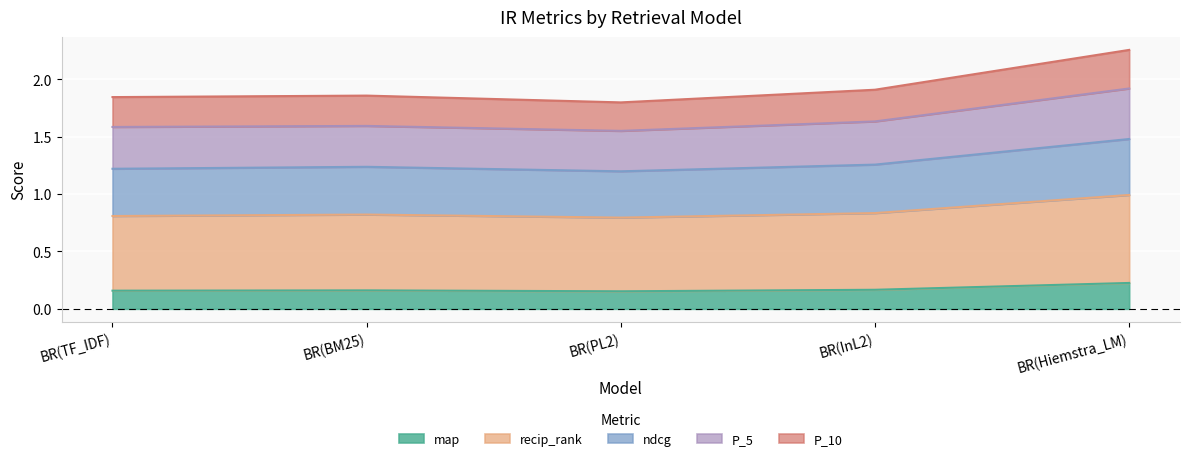

Rank the categories by ndcg value from lowest to highest.

BR(PL2), BR(TF_IDF), BR(BM25), BR(InL2), BR(Hiemstra_LM)